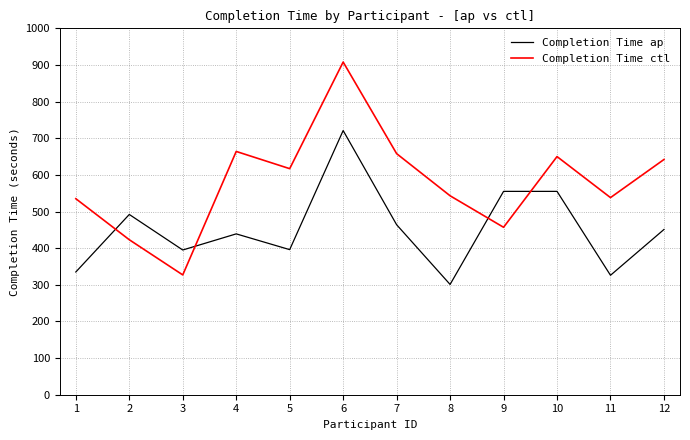

What is the greatest value displayed?

908